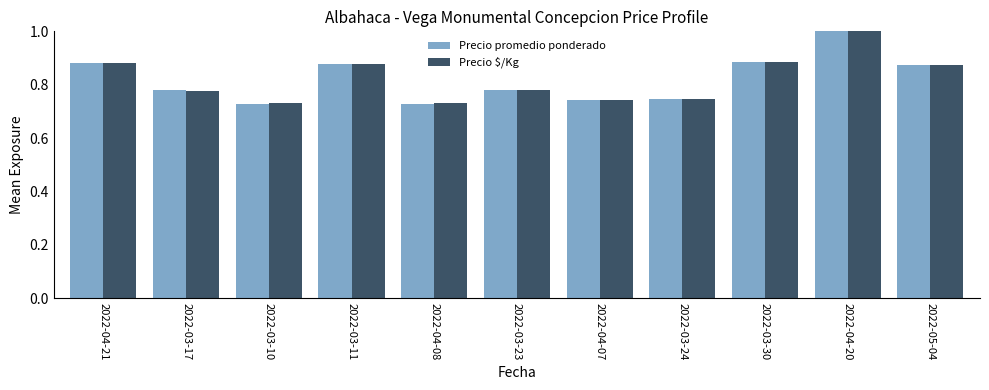

What is the sum of the Precio $/Kg values at 2022-04-20 and 2022-03-11?

1.9